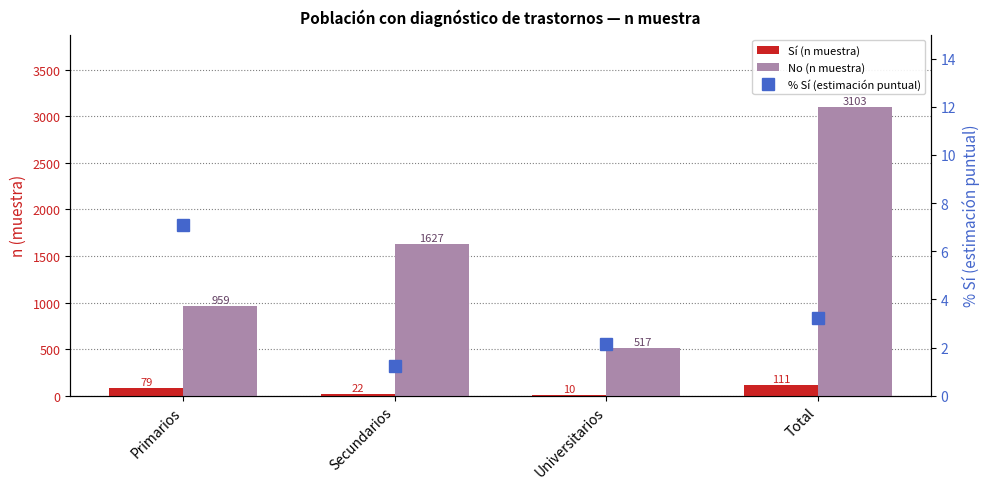

What is the difference between the second highest and second lowest values in the Sí (n muestra) series?

57.0